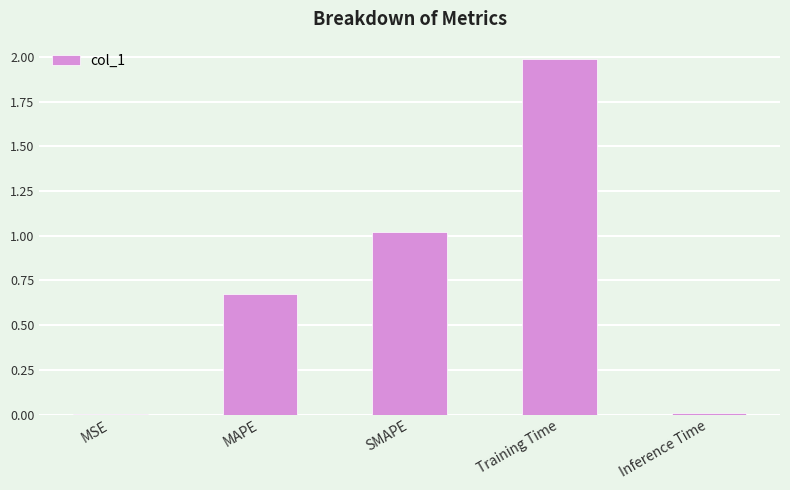

Is it true that the value at MAPE is 0.5?

False